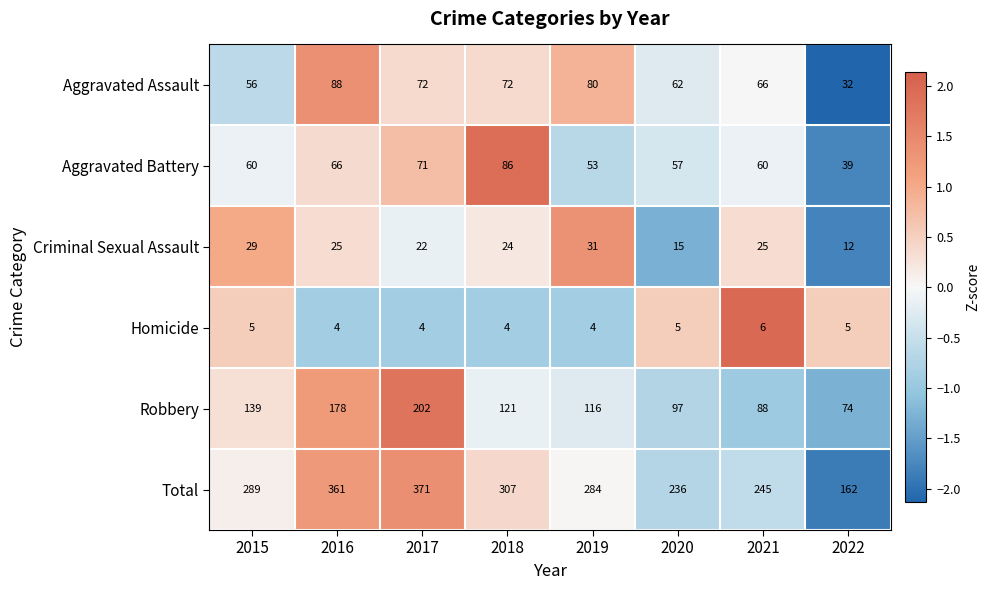

At which label is Aggravated Assault closest to 60?

2020